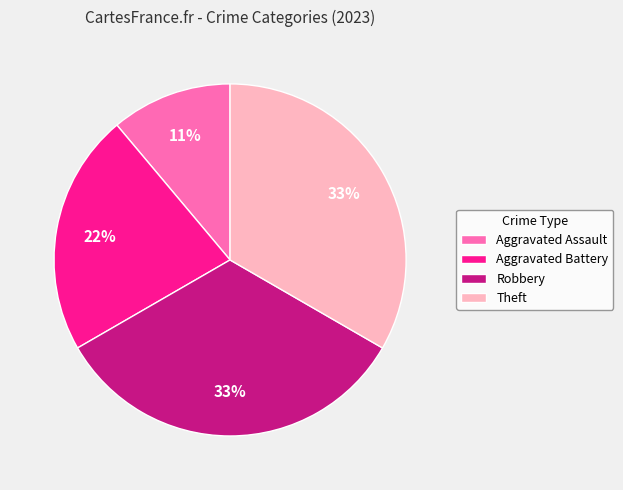

To the nearest percent, what is the difference between the largest and smallest slice percentages?

22%